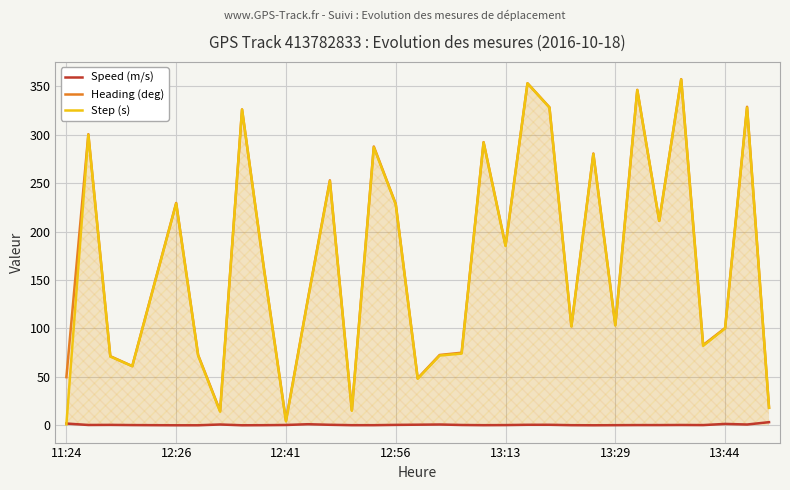

How many data points in Step (s) are above 145?

16